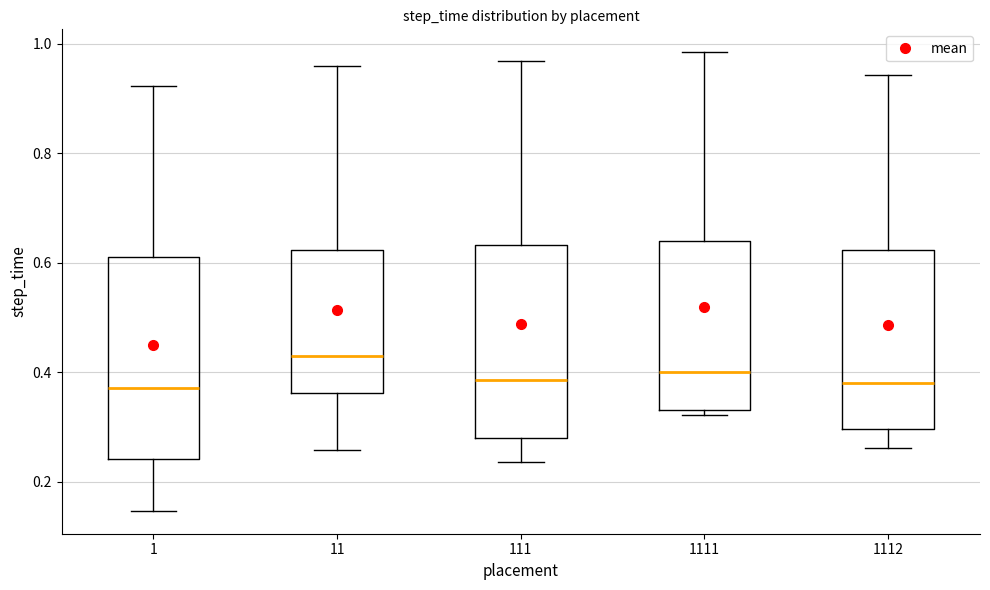

Reading left to right, read every box against the y-axis: the position of its median line, the range the box covers, and the ends of its whiskers. The values are not printed on the chart, so give them approximately, as read against the axis.

1: median 0.38, box 0.24 to 0.62, whiskers 0.14 to 0.92
11: median 0.42, box 0.36 to 0.62, whiskers 0.26 to 0.96
111: median 0.38, box 0.28 to 0.64, whiskers 0.24 to 0.96
1111: median 0.40, box 0.34 to 0.64, whiskers 0.32 to 0.98
1112: median 0.38, box 0.30 to 0.62, whiskers 0.26 to 0.94